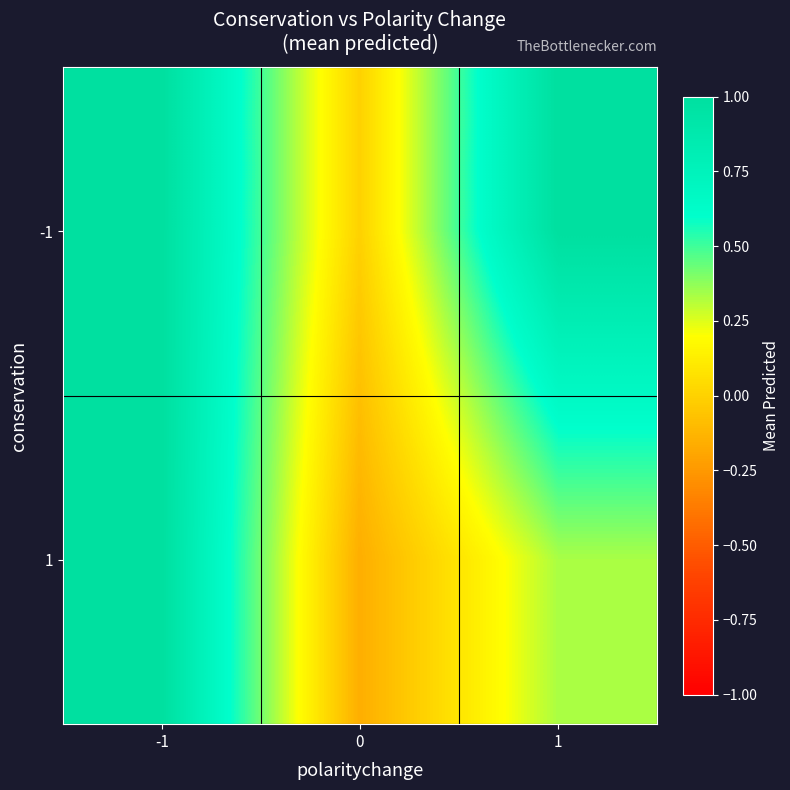

Reading right to left, extract all data points from this chart.

-1: 1=1.0	0=0.0	-1=1.0
1: 1=0.3	0=-0.2	-1=1.0